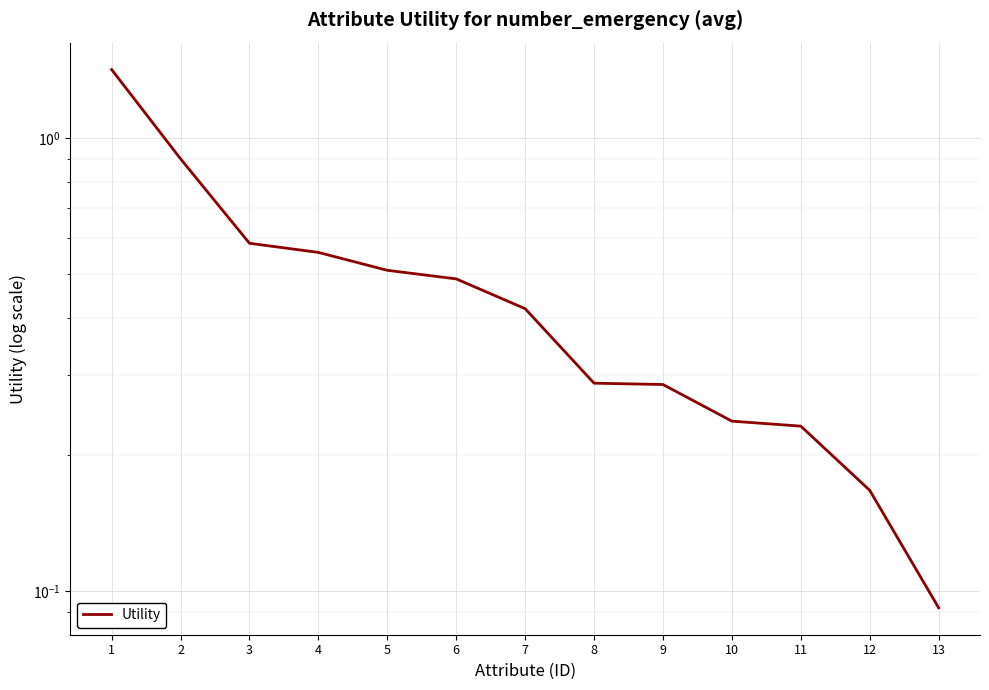

What is the change in value from 7 to 10?

-0.2